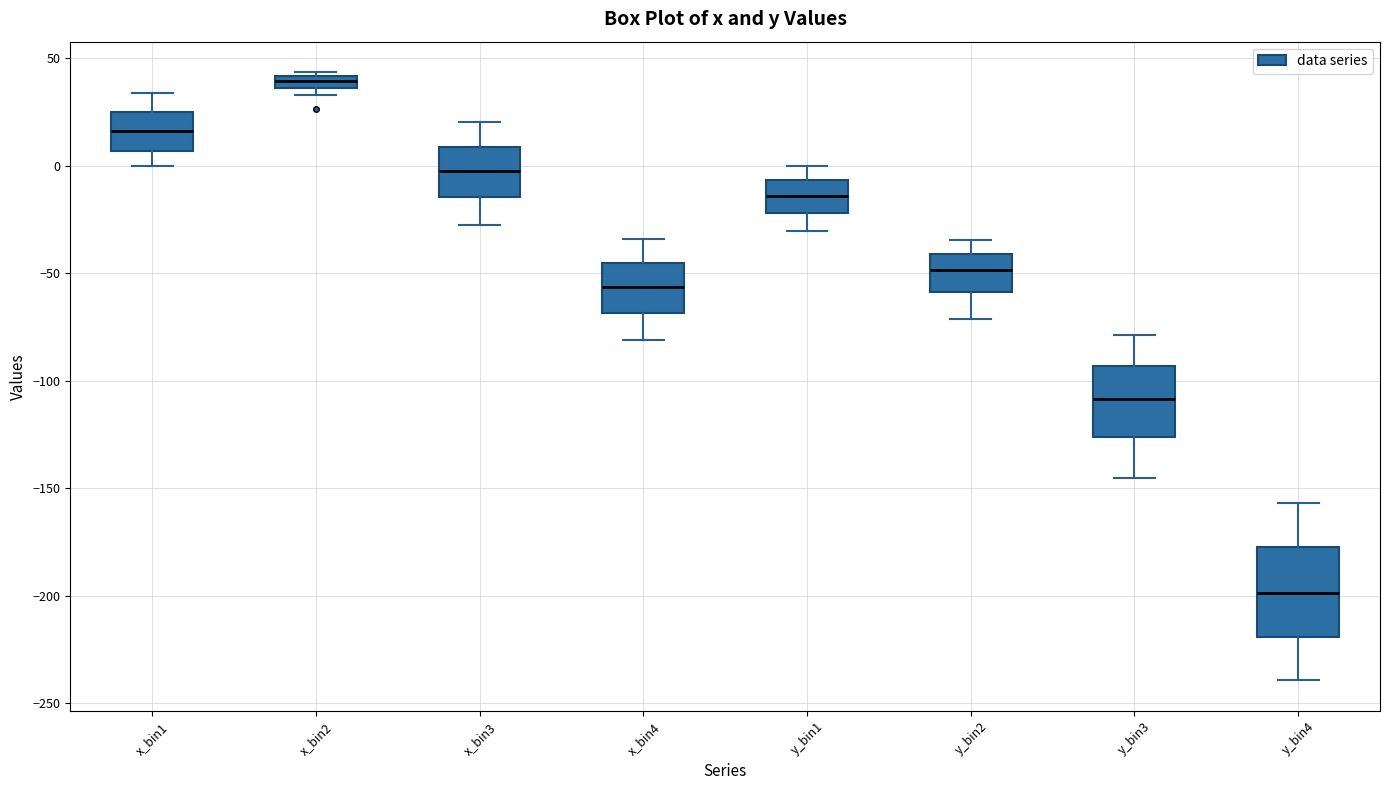

Comparing the boxes themselves (not the whiskers), which one is the tallest?

y_bin4